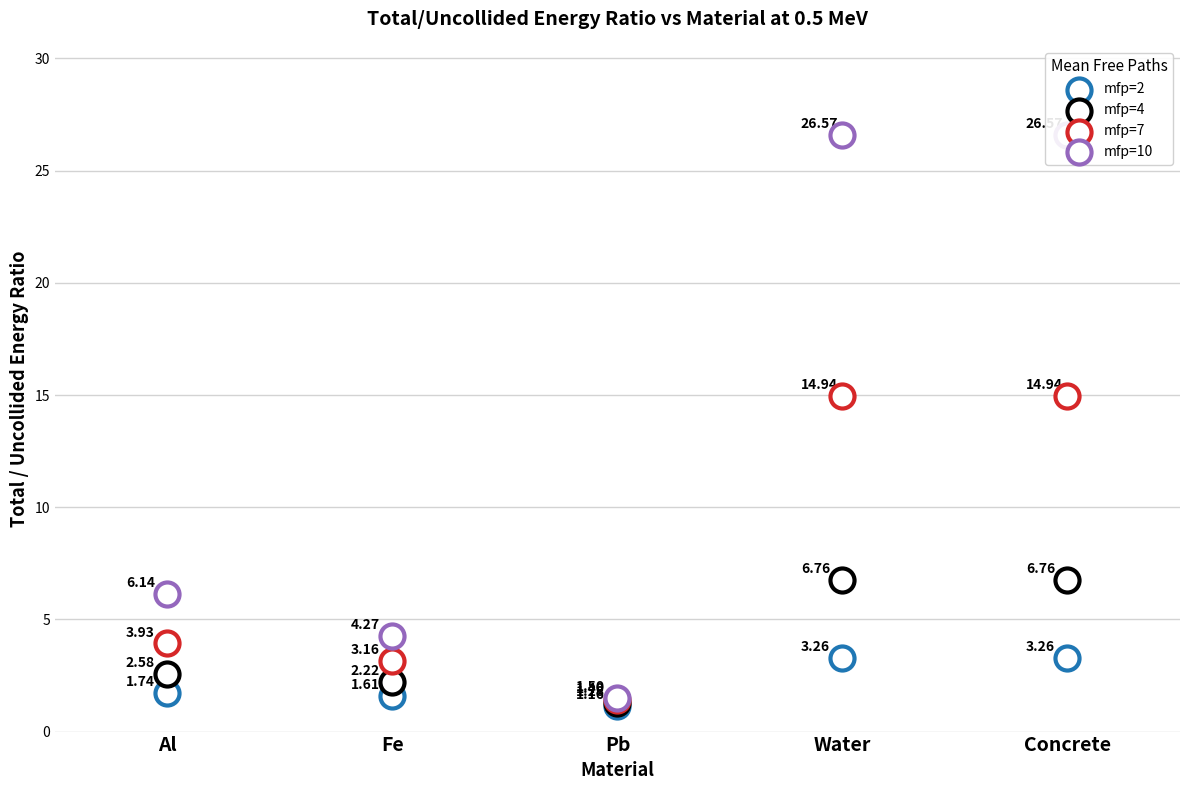

At which category is the sum across all series the highest?

Water